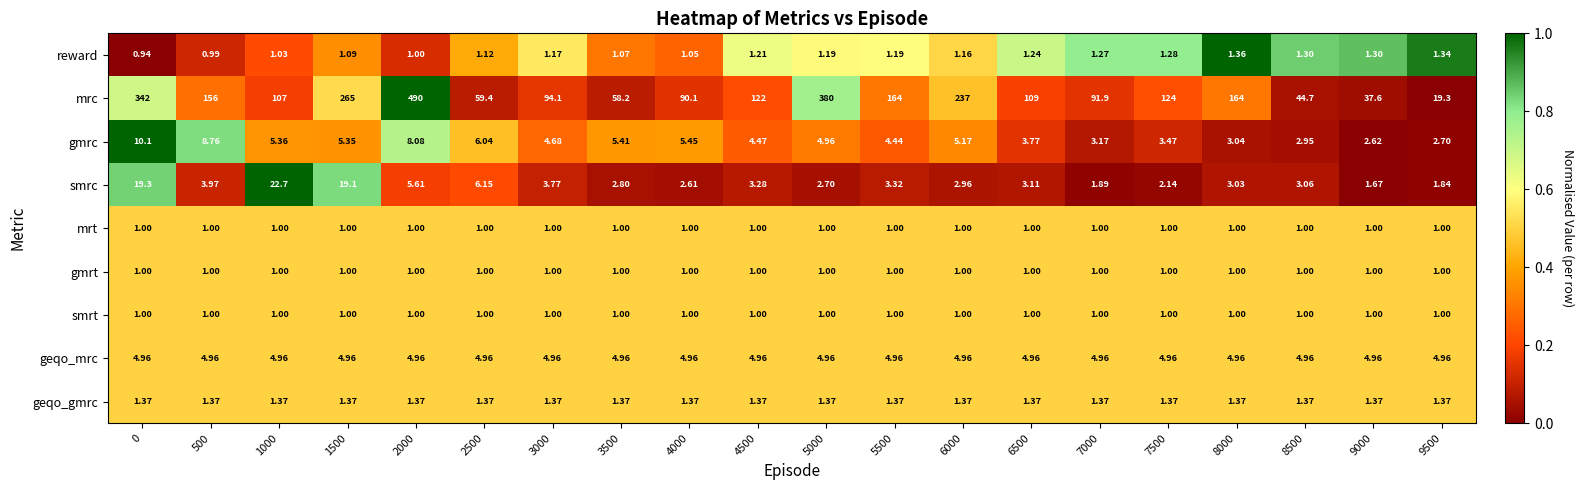

Between 7500 and 9500, which series saw the biggest shift?

mrc